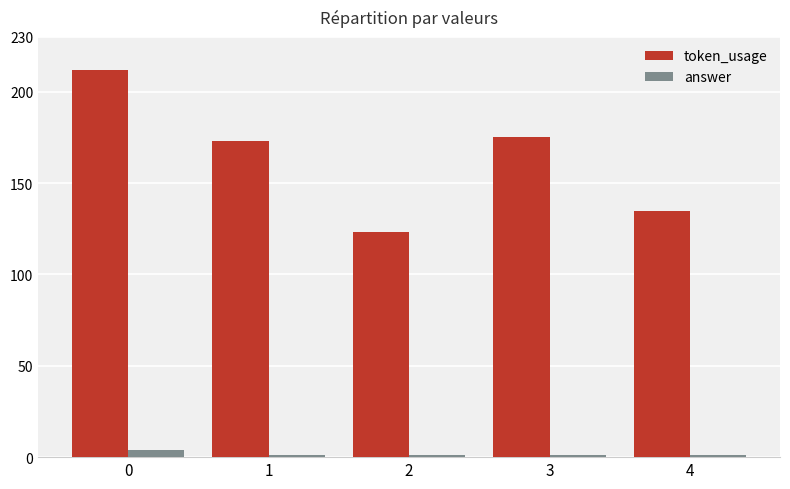

What is the maximum value for token_usage?

212